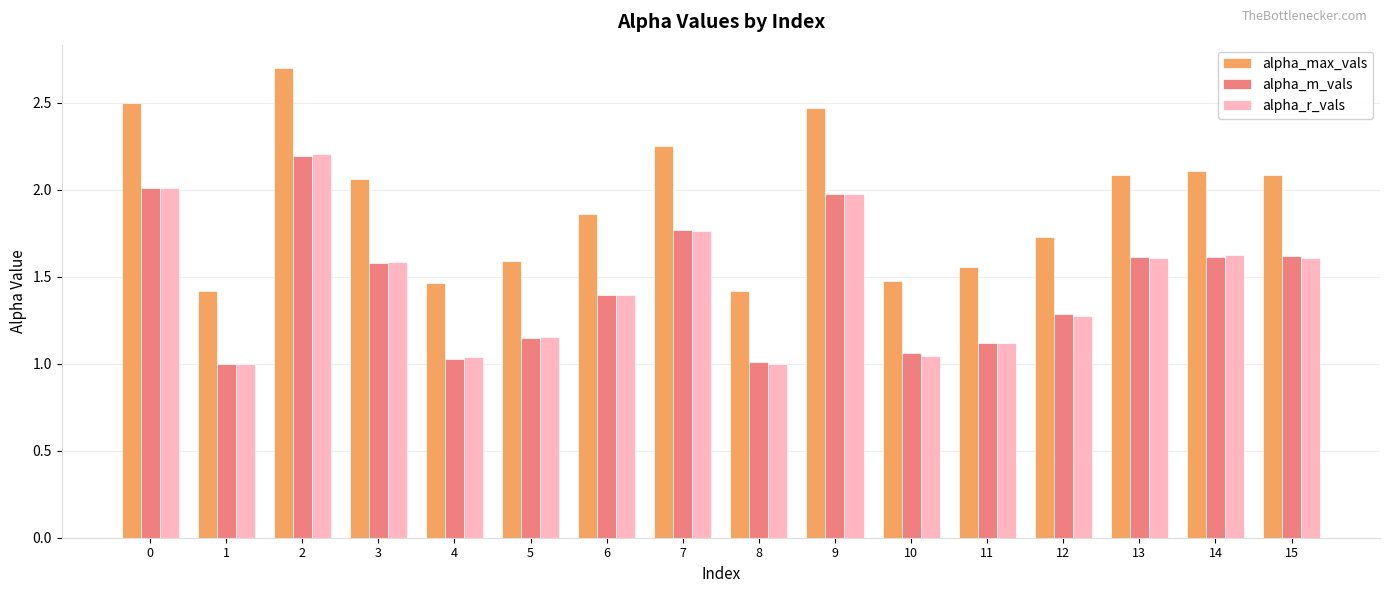

What is the sum of the alpha_max_vals values at 12 and 11?

3.3